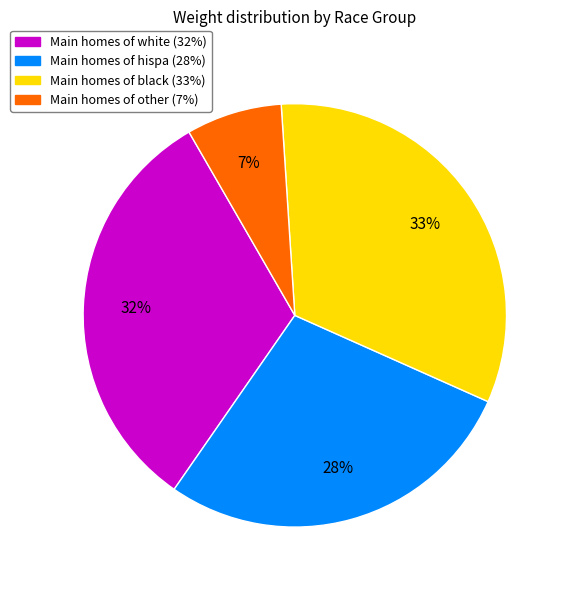

Is there any slice that represents more than half of the pie?

No